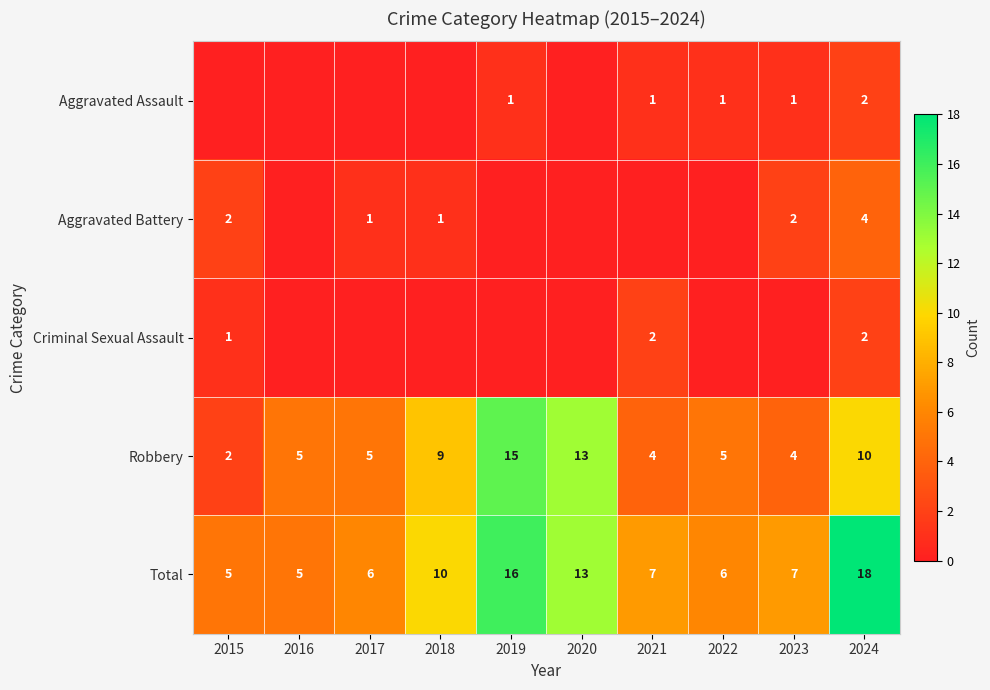

The Robbery series shows 2 at 2023. True or false?

False